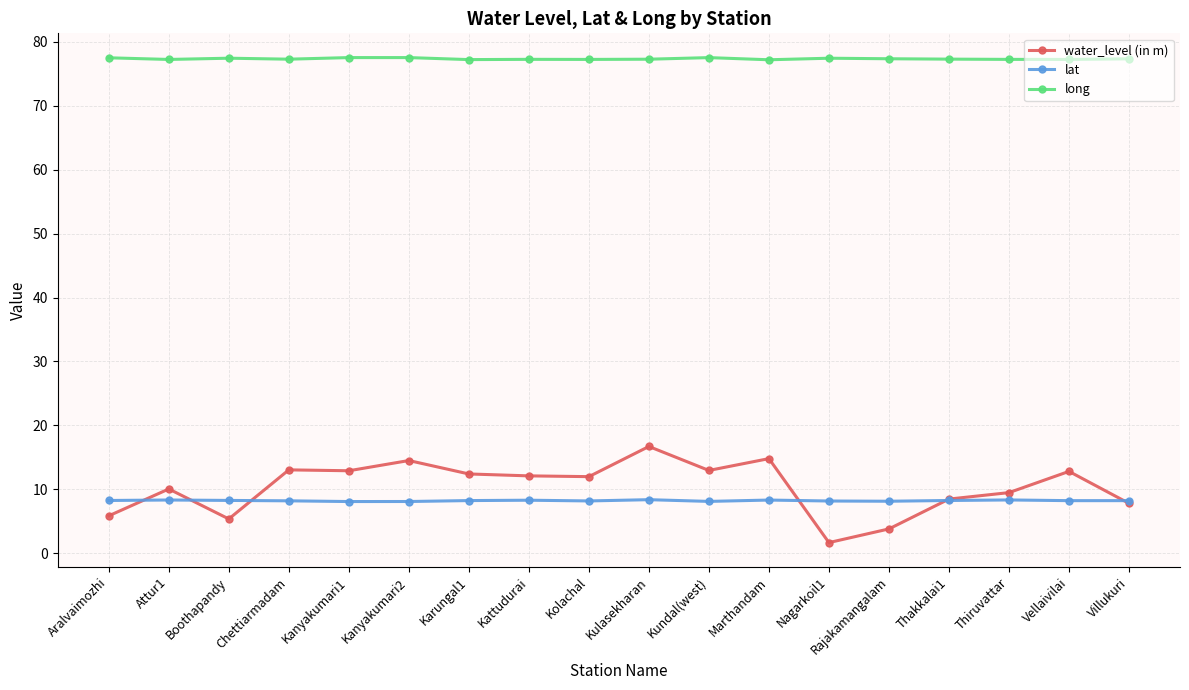

At which category is the sum across all series the highest?

Kulasekharan